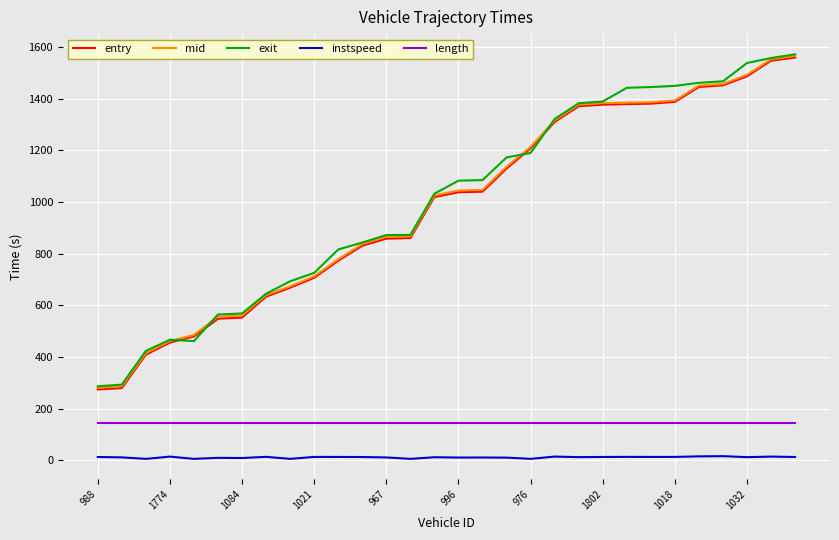

How many categories are shown in the chart?

30